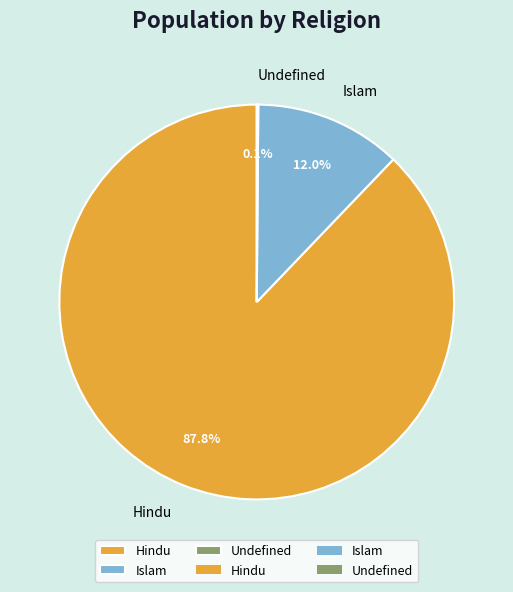

Is it true that Hindu is 88% of the pie?

True